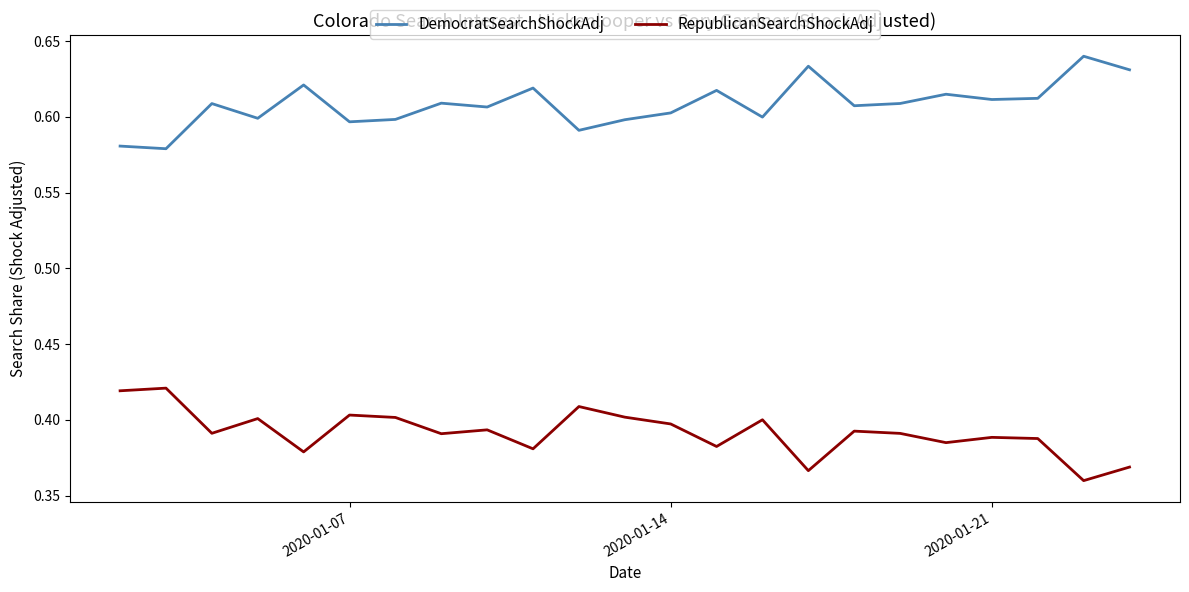

True or false: RepublicanSearchShockAdj and DemocratSearchShockAdj cross at least once.

False